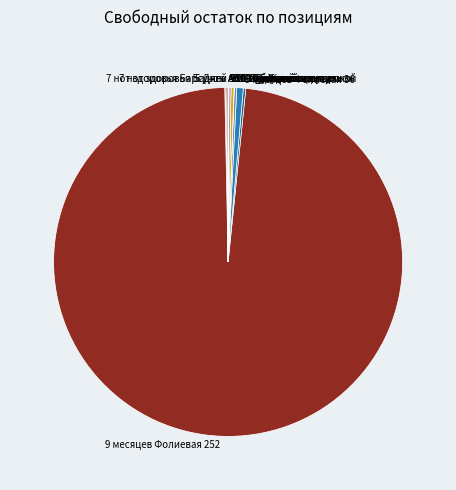

What is the majority slice?

9 месяцев Фолиевая 252